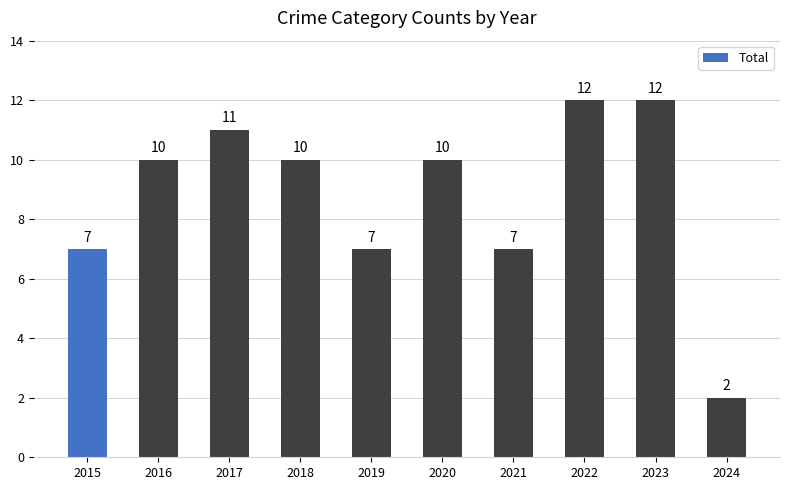

Count the number of data series in this chart.

1